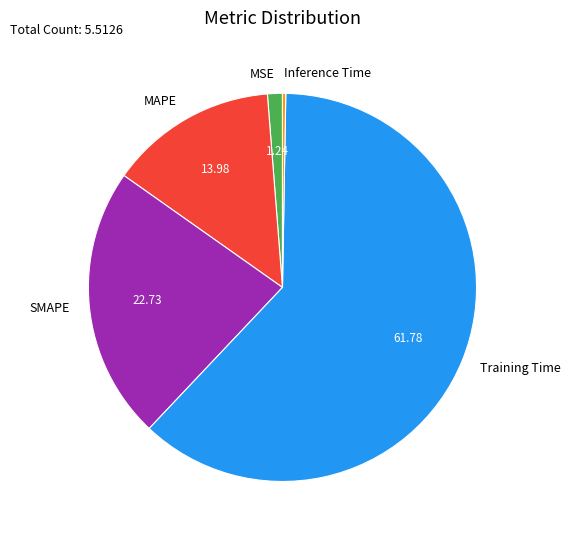

Which category has the biggest portion of the pie?

Training Time